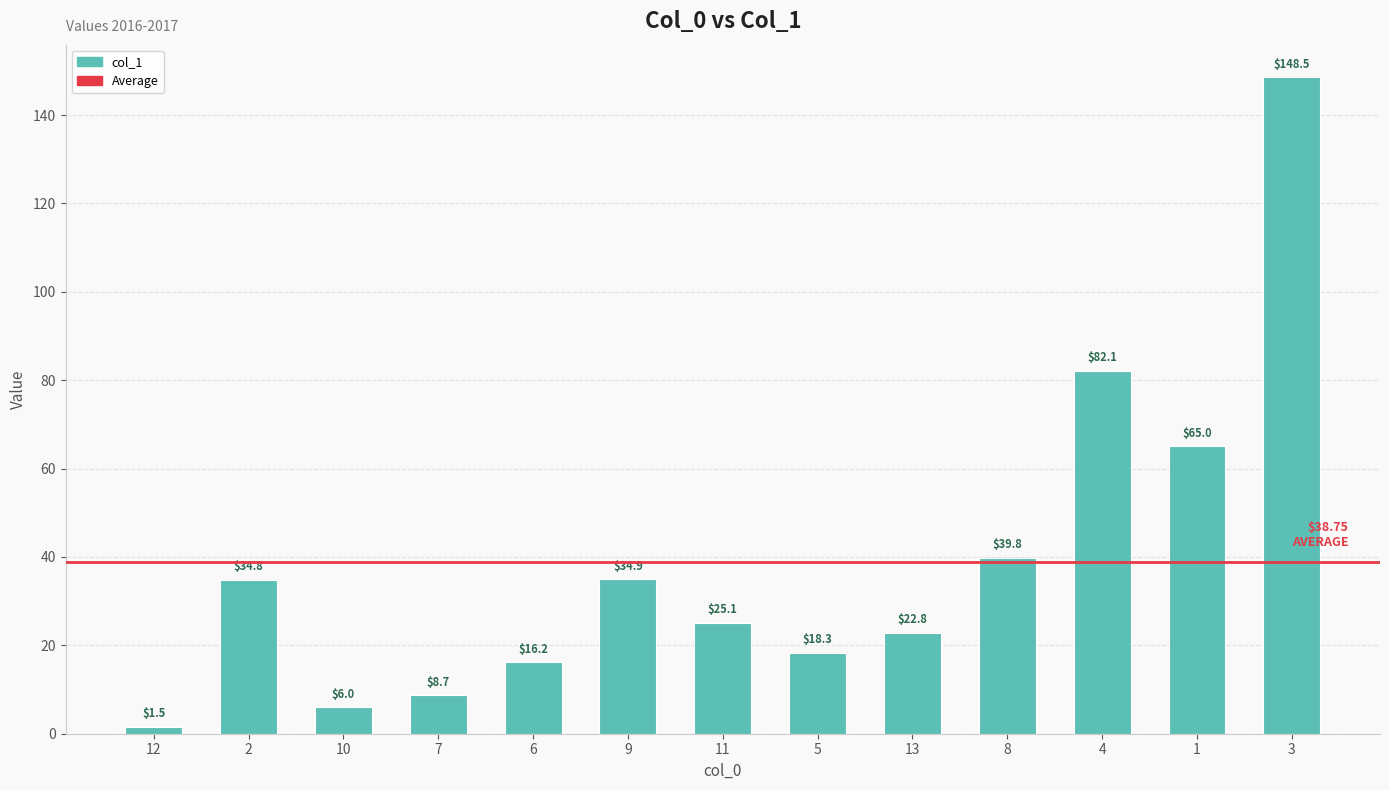

How many categories are shown in the chart?

13